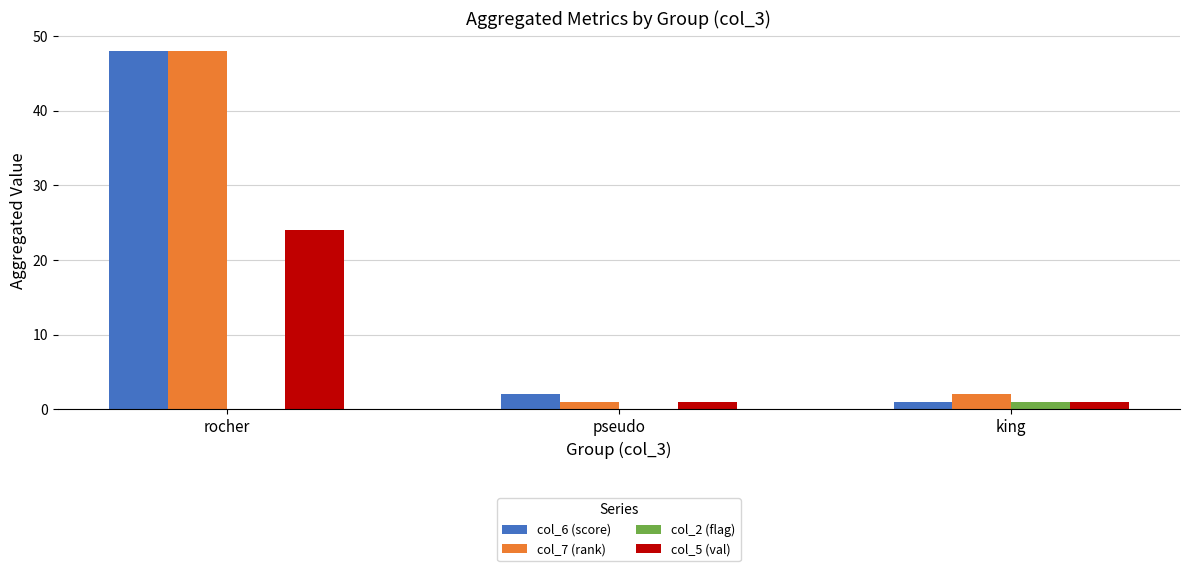

How many series are shown in this chart?

4